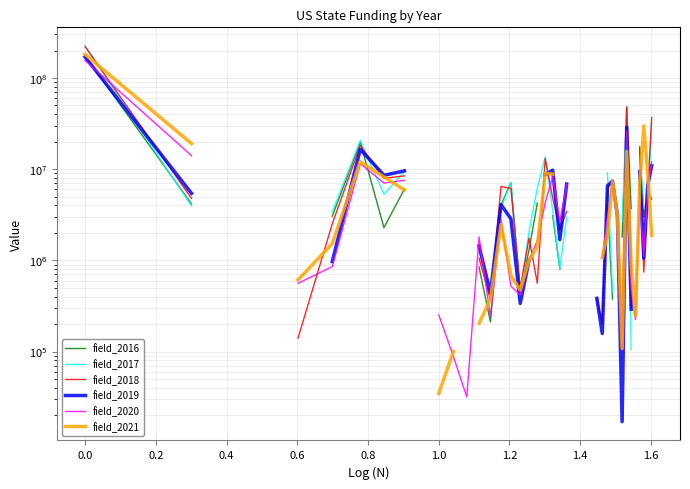

How many interior local peaks does the field_2020 series have?

7